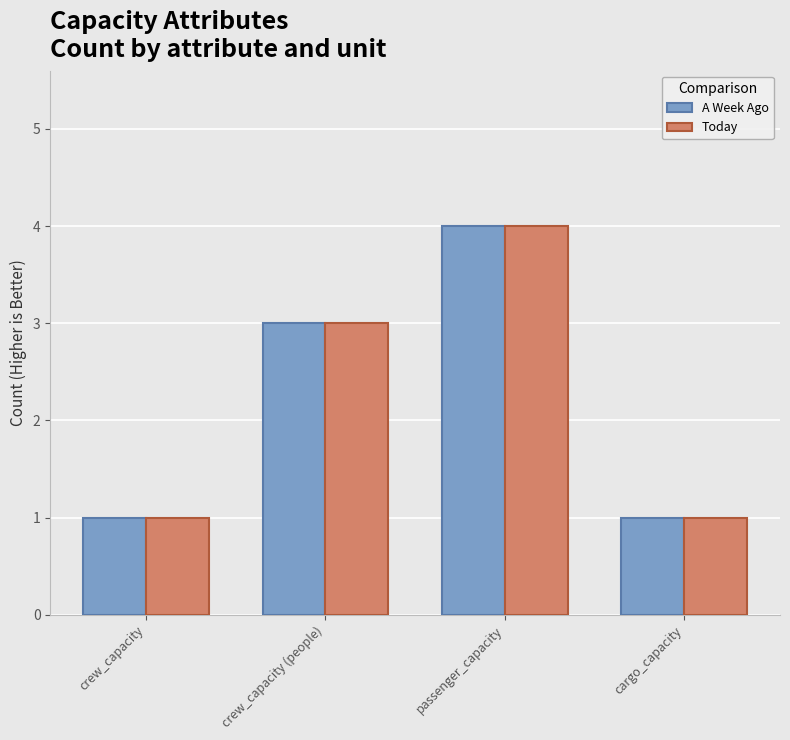

At which category does the chart reach its peak across all series?

passenger_capacity